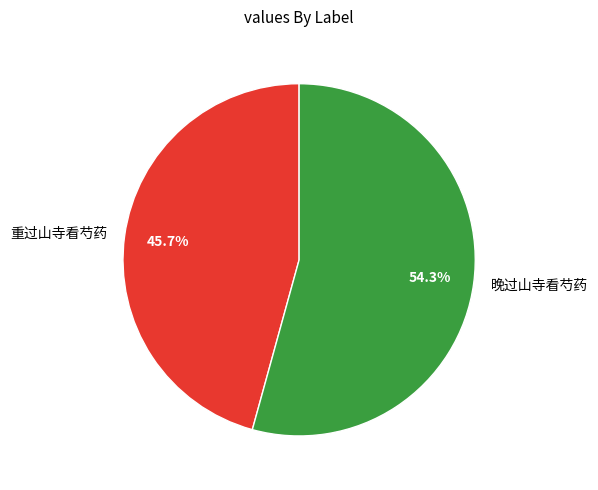

What is the total percentage of 重过山寺看芍药 and 晚过山寺看芍药?

100.0%